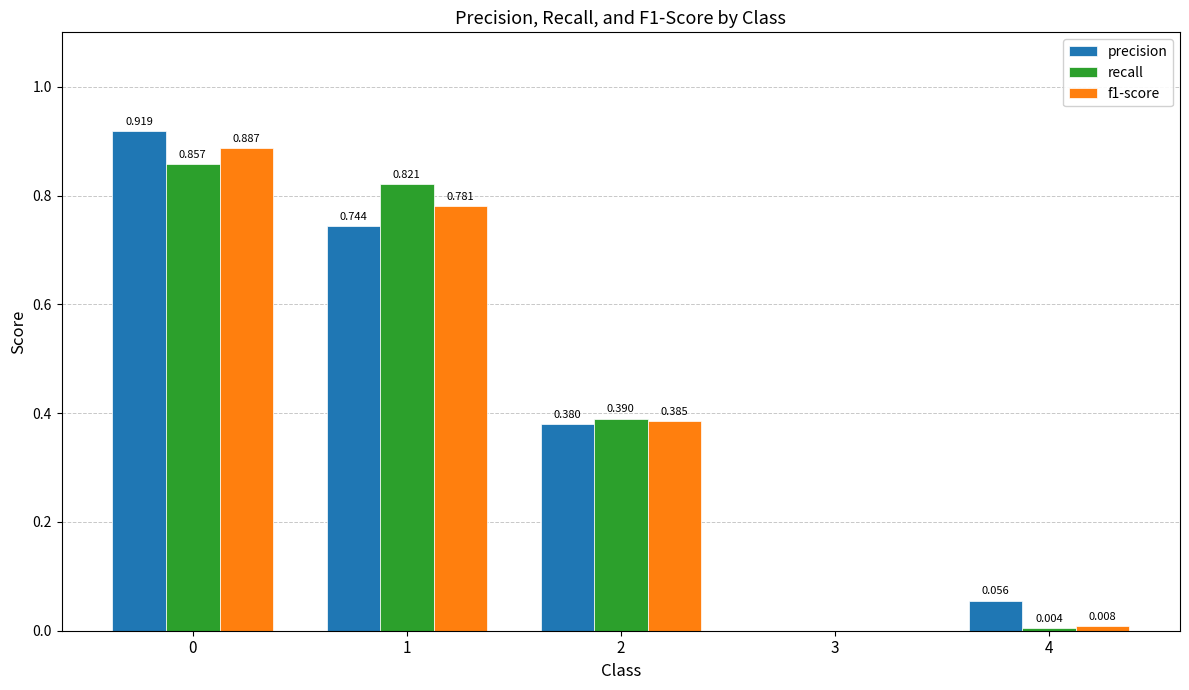

Which series changed the most between 1 and 3?

recall